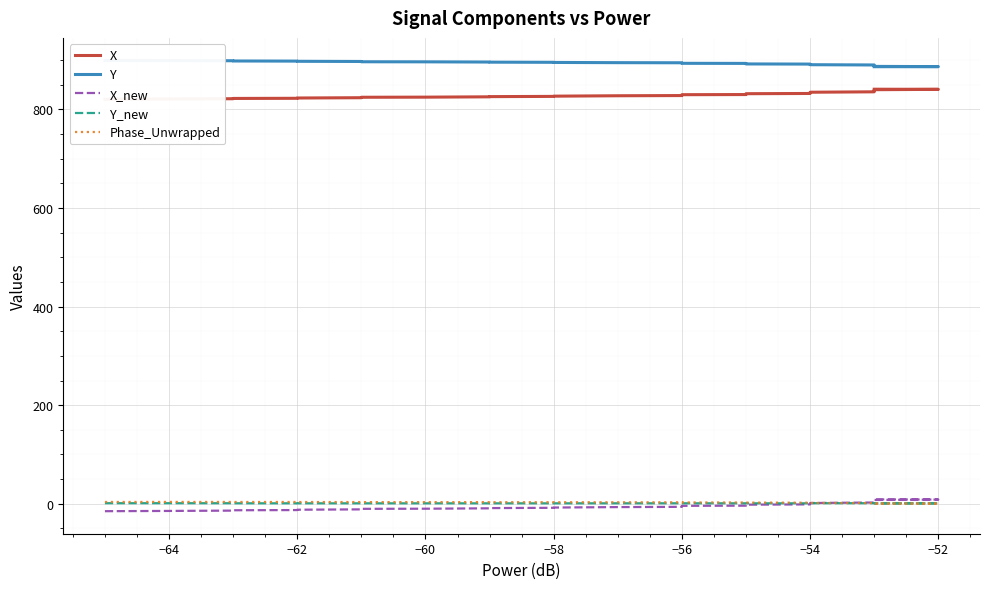

How many interior local valleys does the Phase_Unwrapped series have?

2